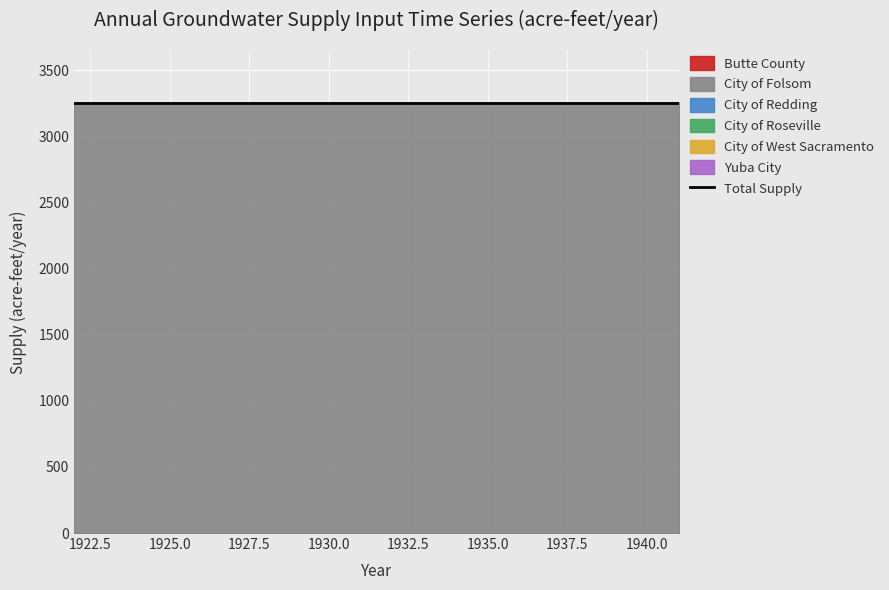

At which label is City of Roseville closest to 1?

1922